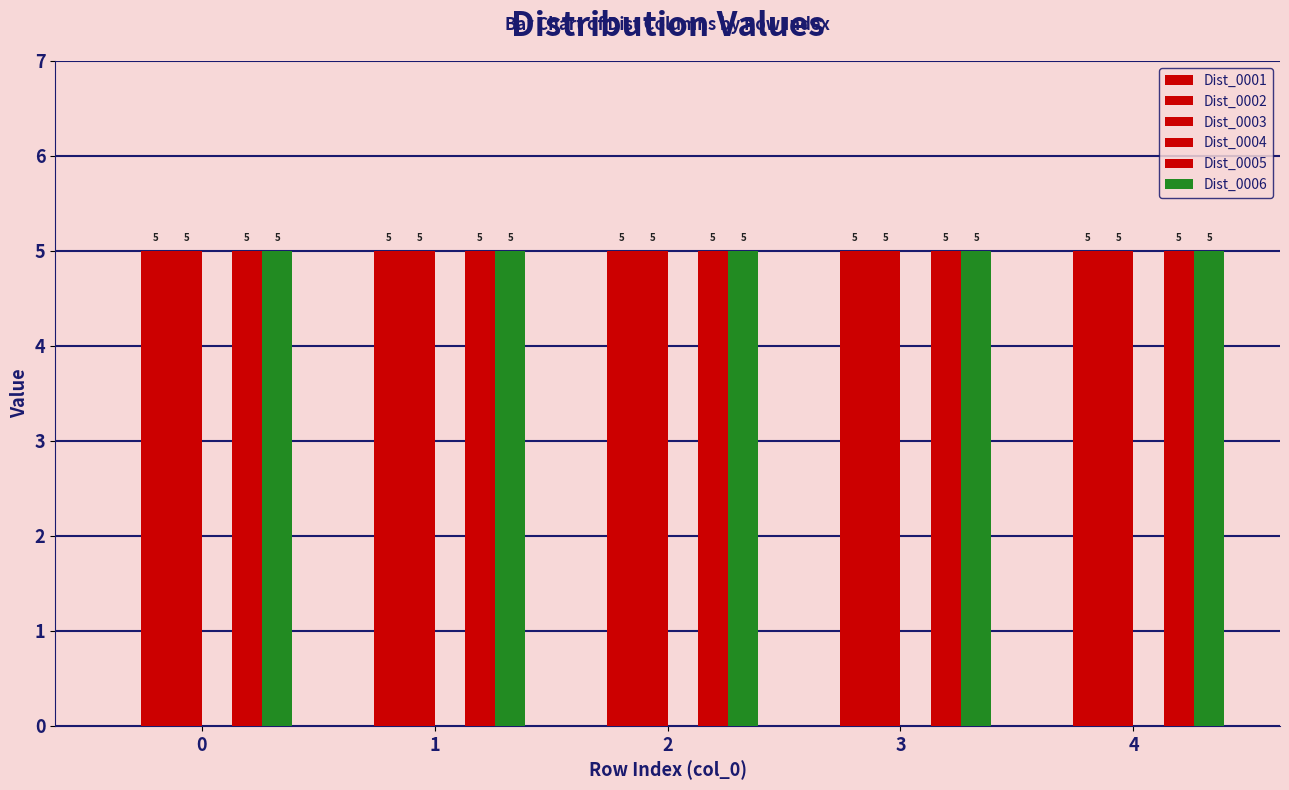

What is the greatest value displayed?

5